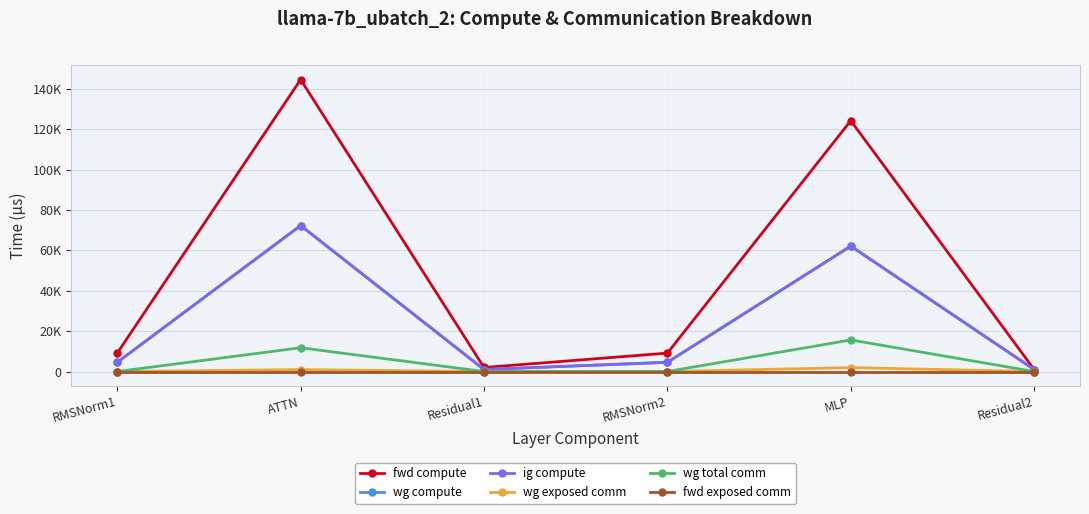

In wg compute, how many points are higher than both neighbors (excluding endpoints)?

2